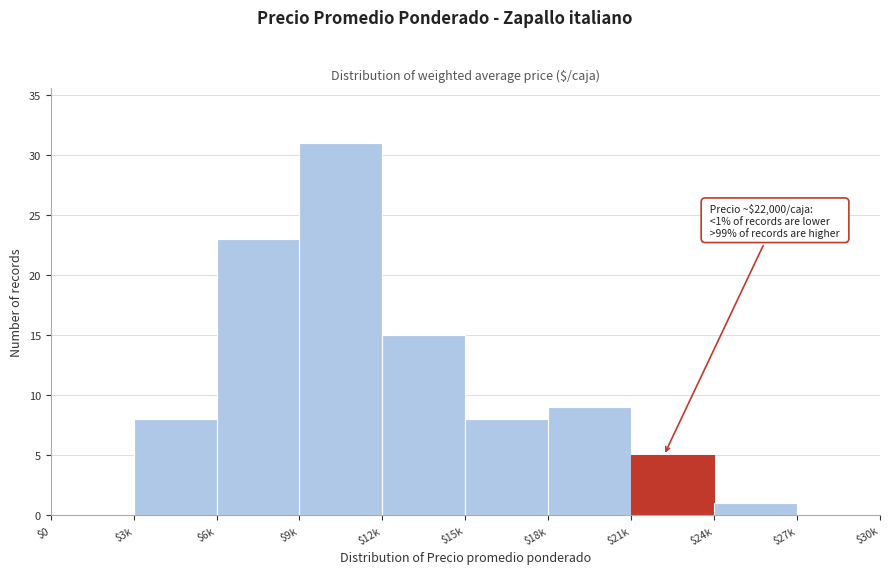

The value at $27k is 0. True or false?

True